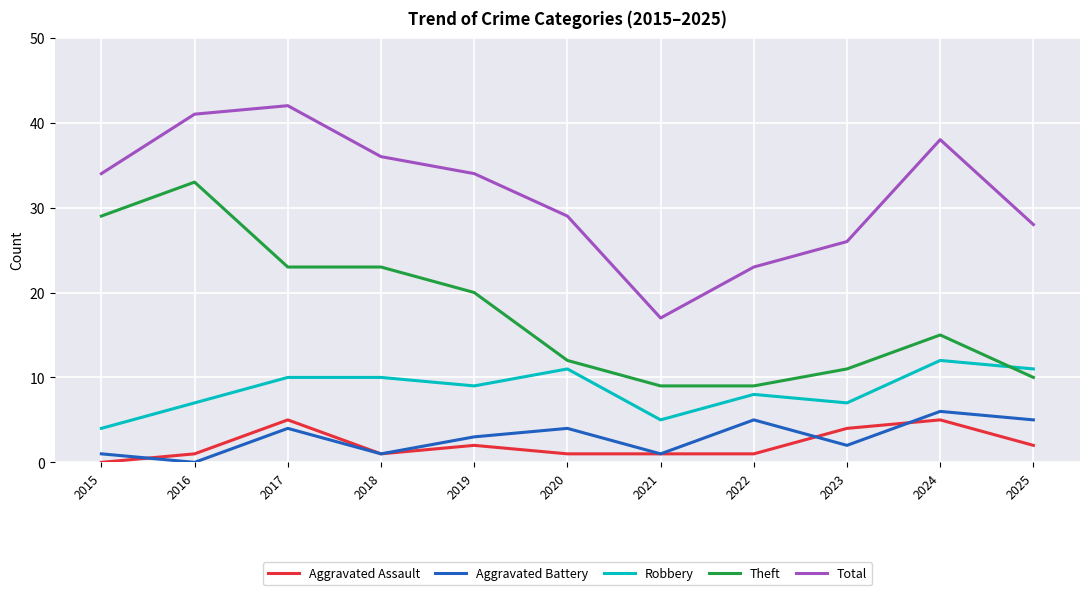

Which series has the largest range (max minus min)?

Total